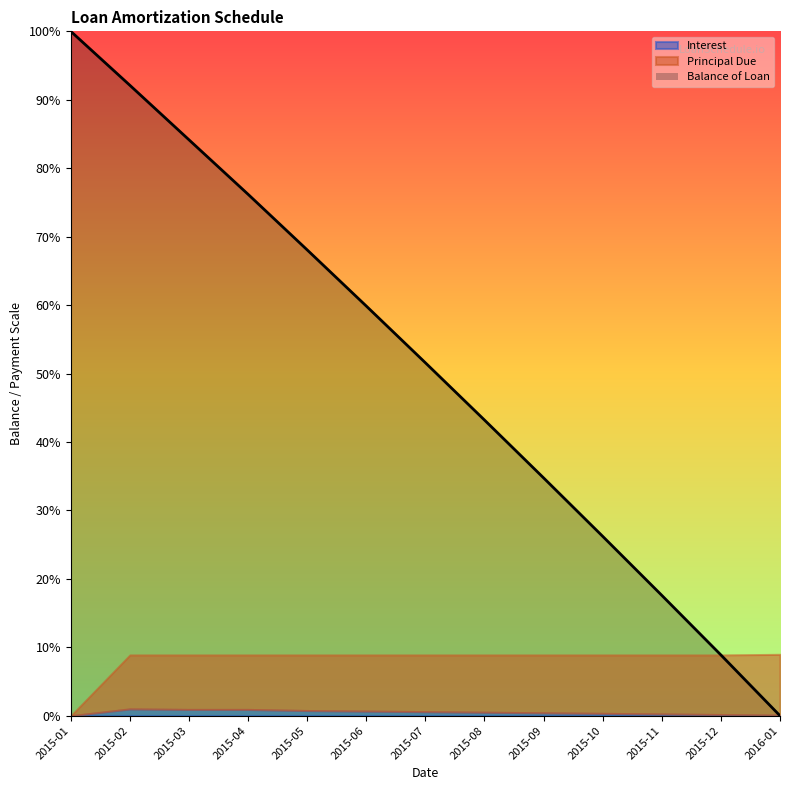

How many values in the Principal Due series are below 828?

6